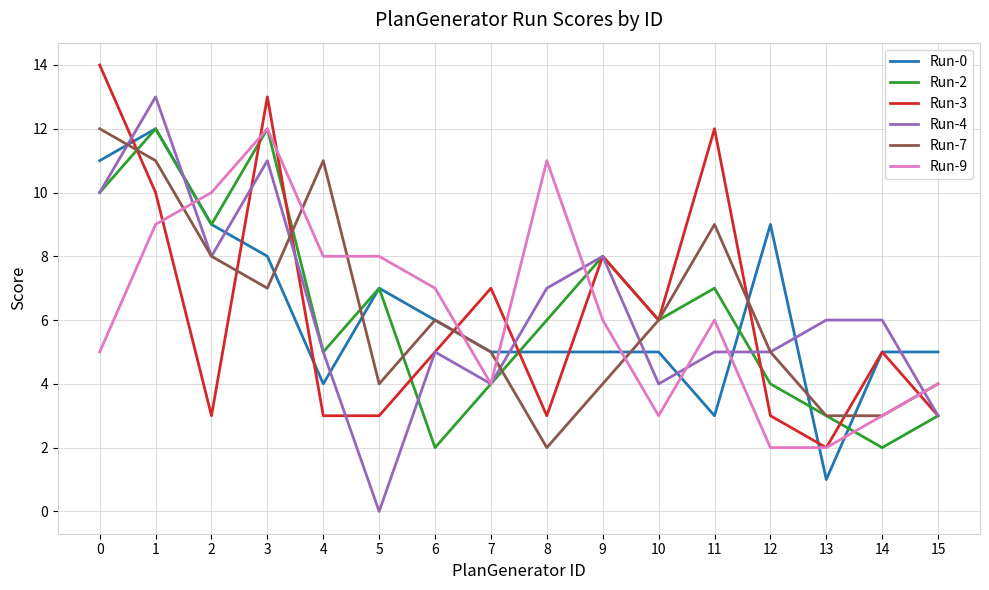

Count the Run-9 values in the range 4 to 9.

9